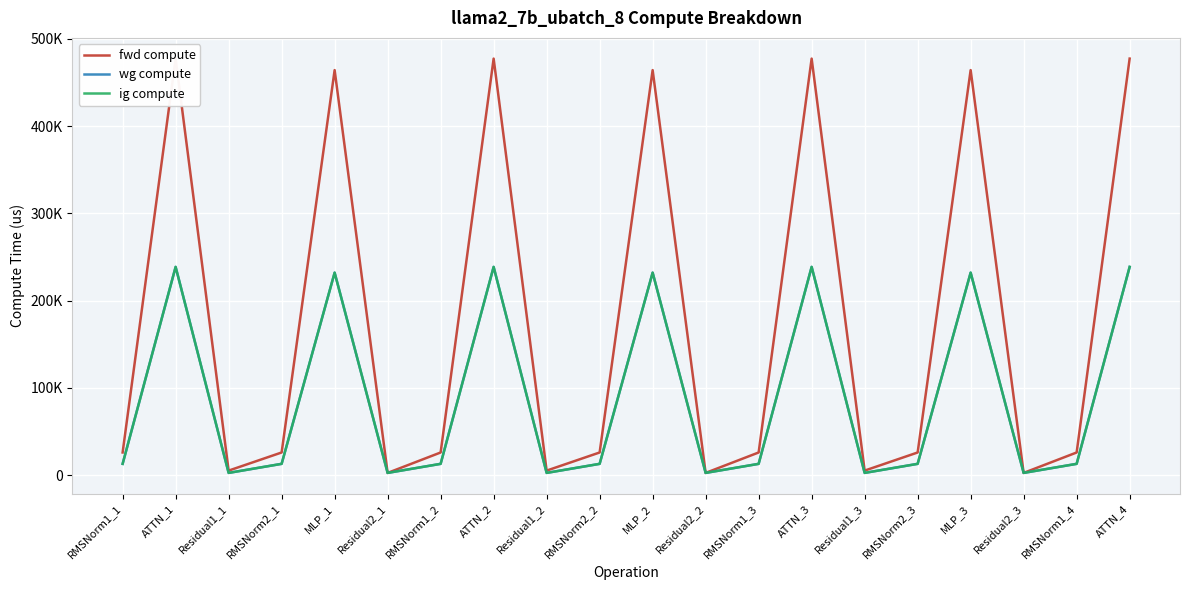

What is the difference between the maximum and second lowest values in the fwd compute series?

474663.3